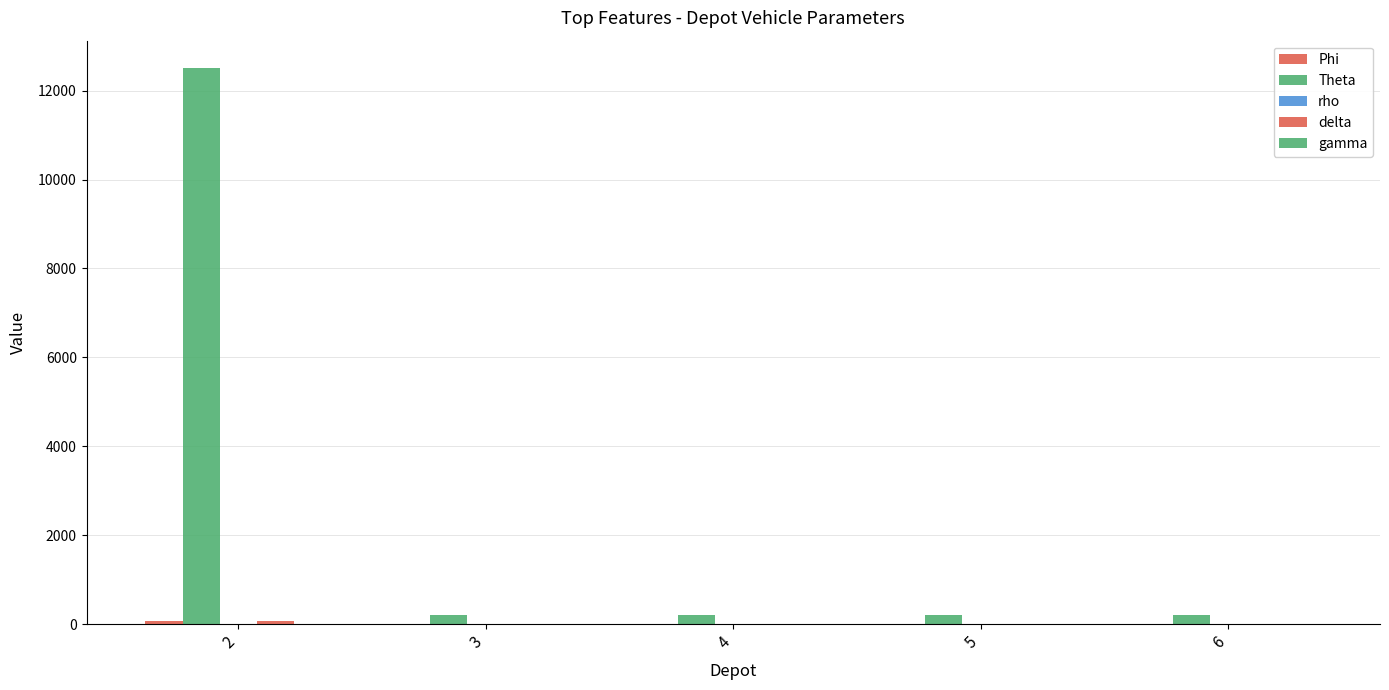

Does the chart contain stacked bars?

No